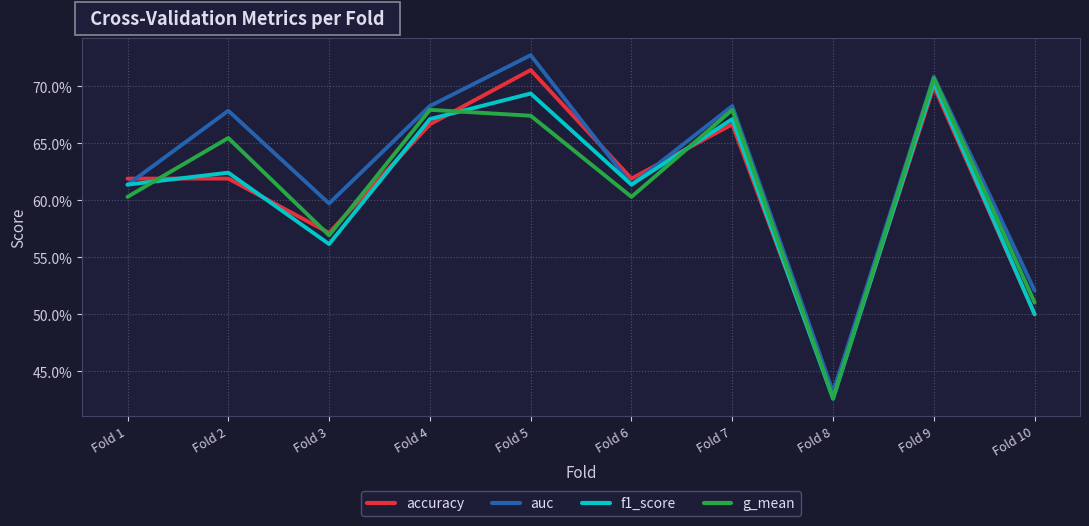

Is this an area chart (filled region under the line)?

No